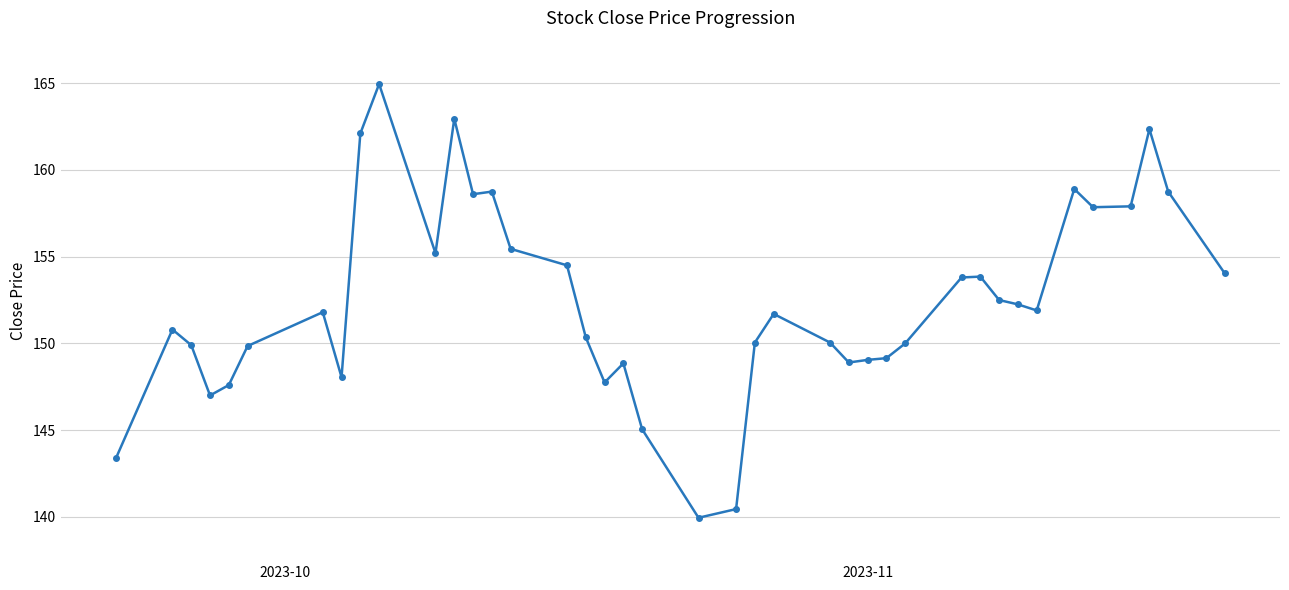

How many points are lower than both their immediate neighbors (excluding endpoints)?

9